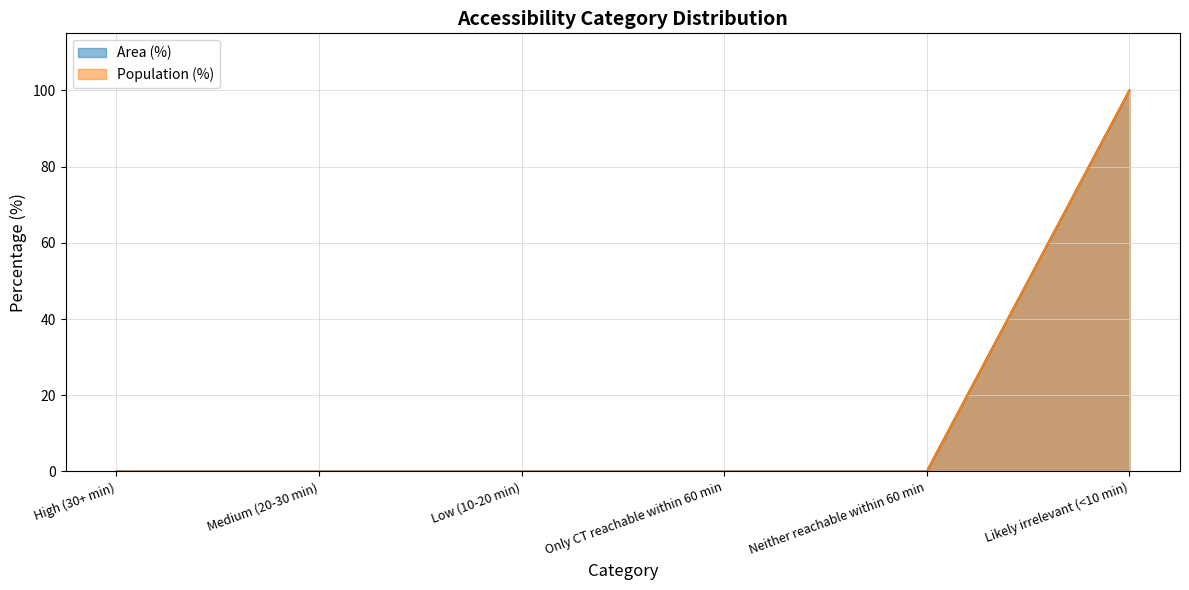

What is the difference between the maximum and minimum values in the Area (%) series?

100